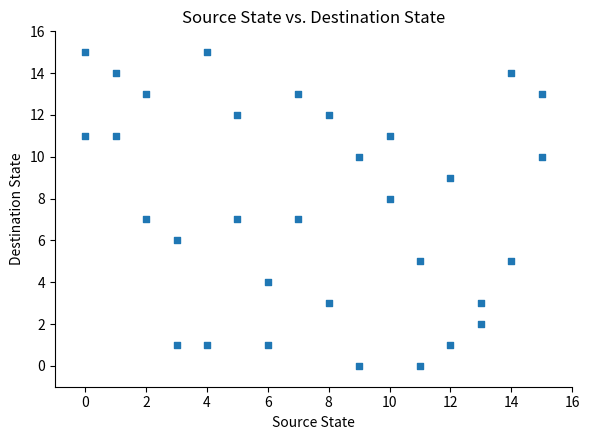

What is the range of X values (max minus min)?

15